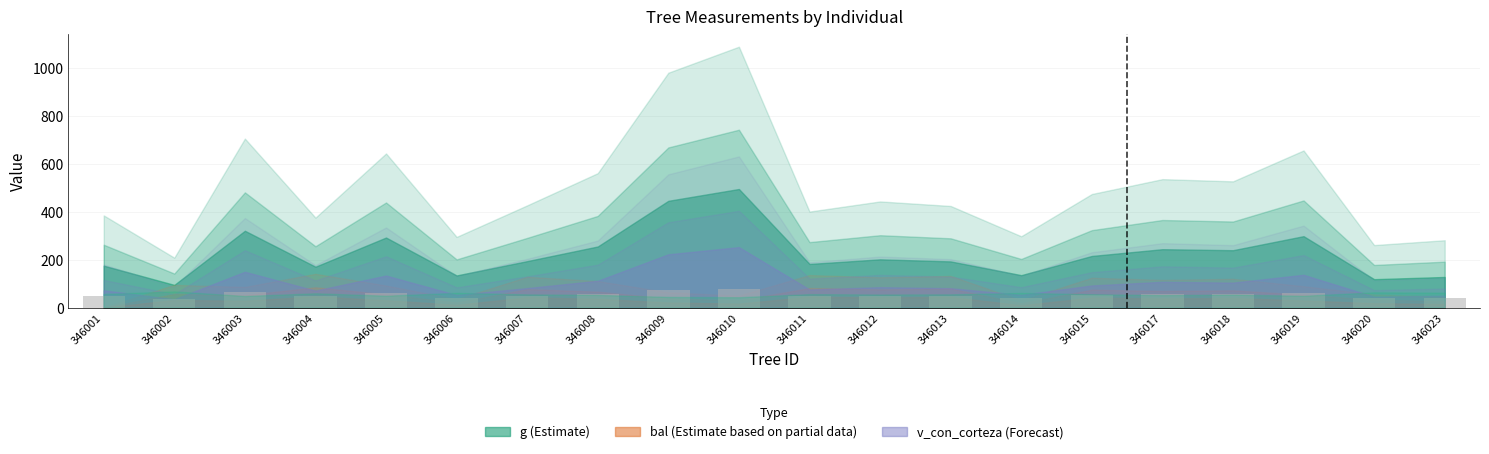

What is the sum of the values at 346003 and 346013?

112.7